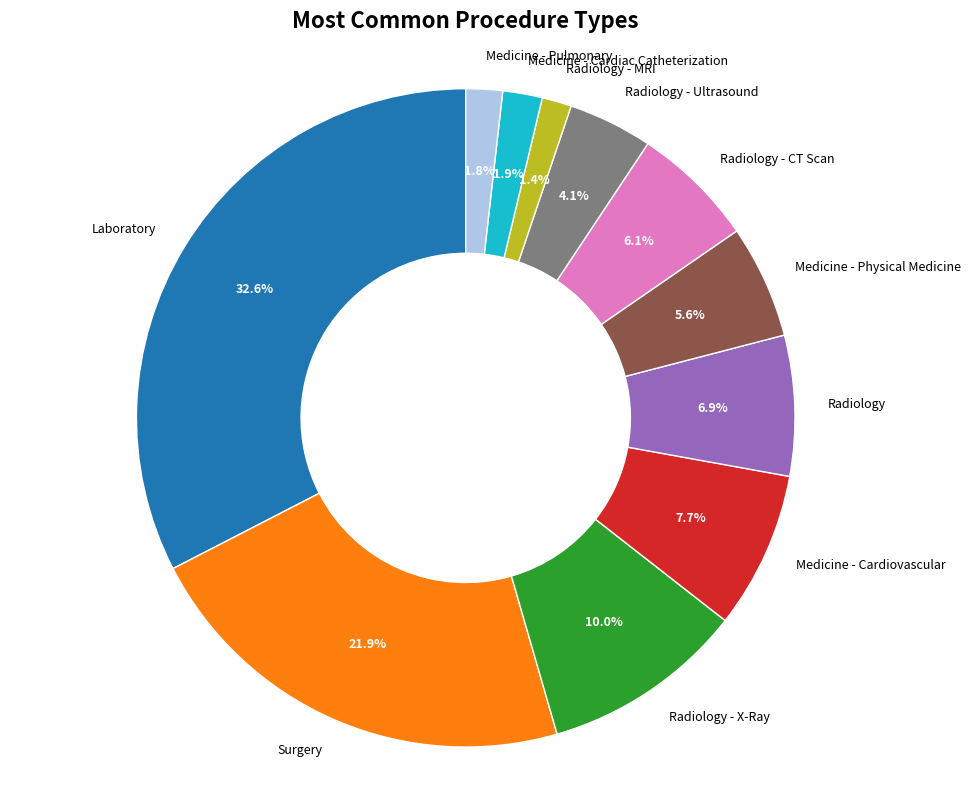

Does any single category account for the majority?

No